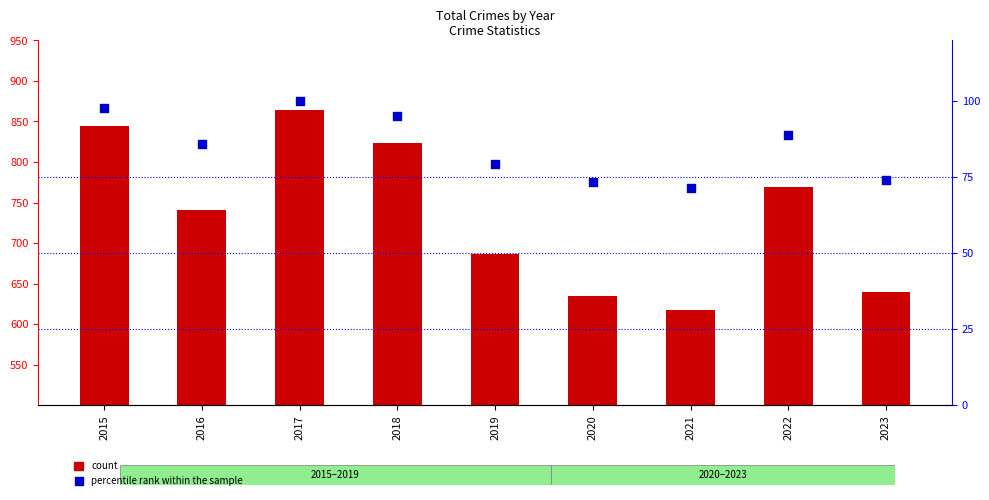

At which category is the sum across all series the highest?

2017